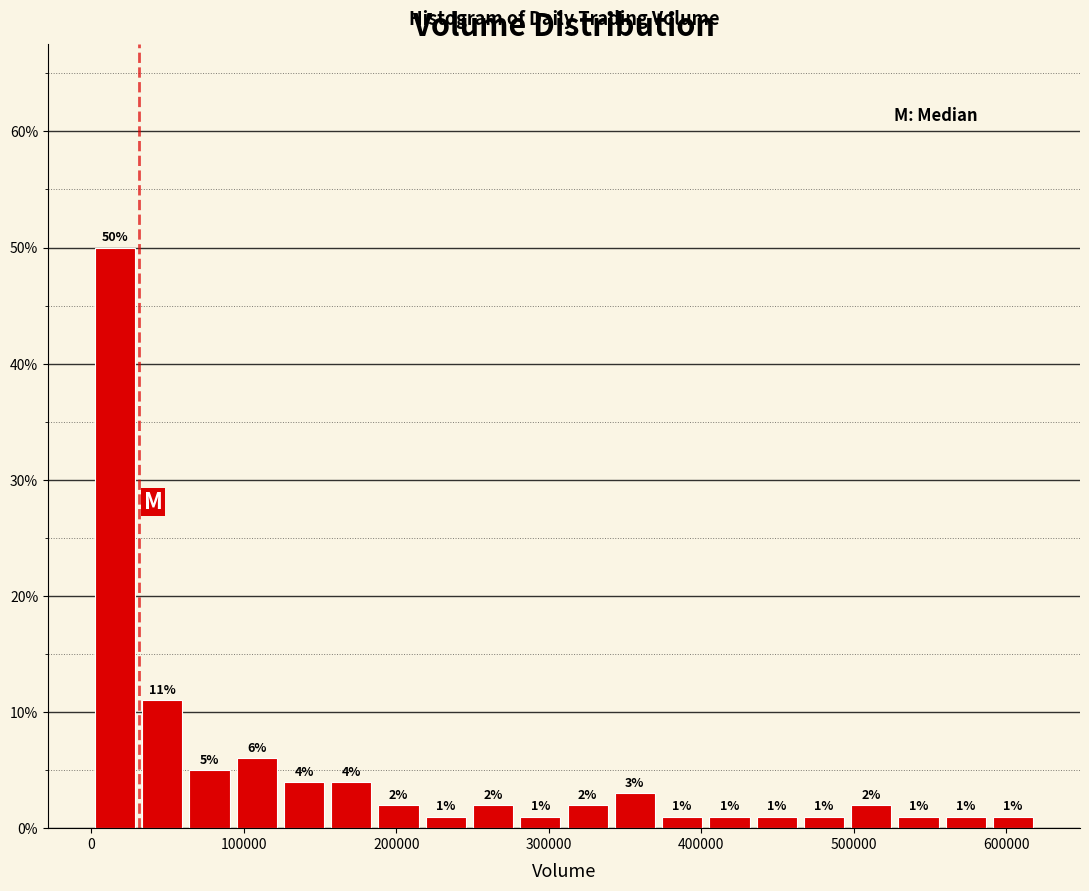

Around what value on the x-axis is the tallest bar? Give the approximate position of its centre, as read against the axis.

20000